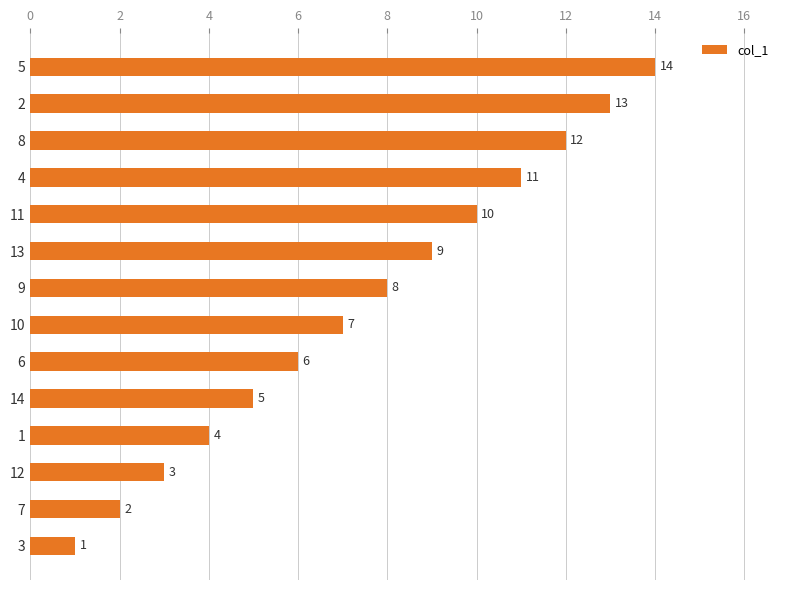

Which label corresponds to the smallest value in the chart?

3